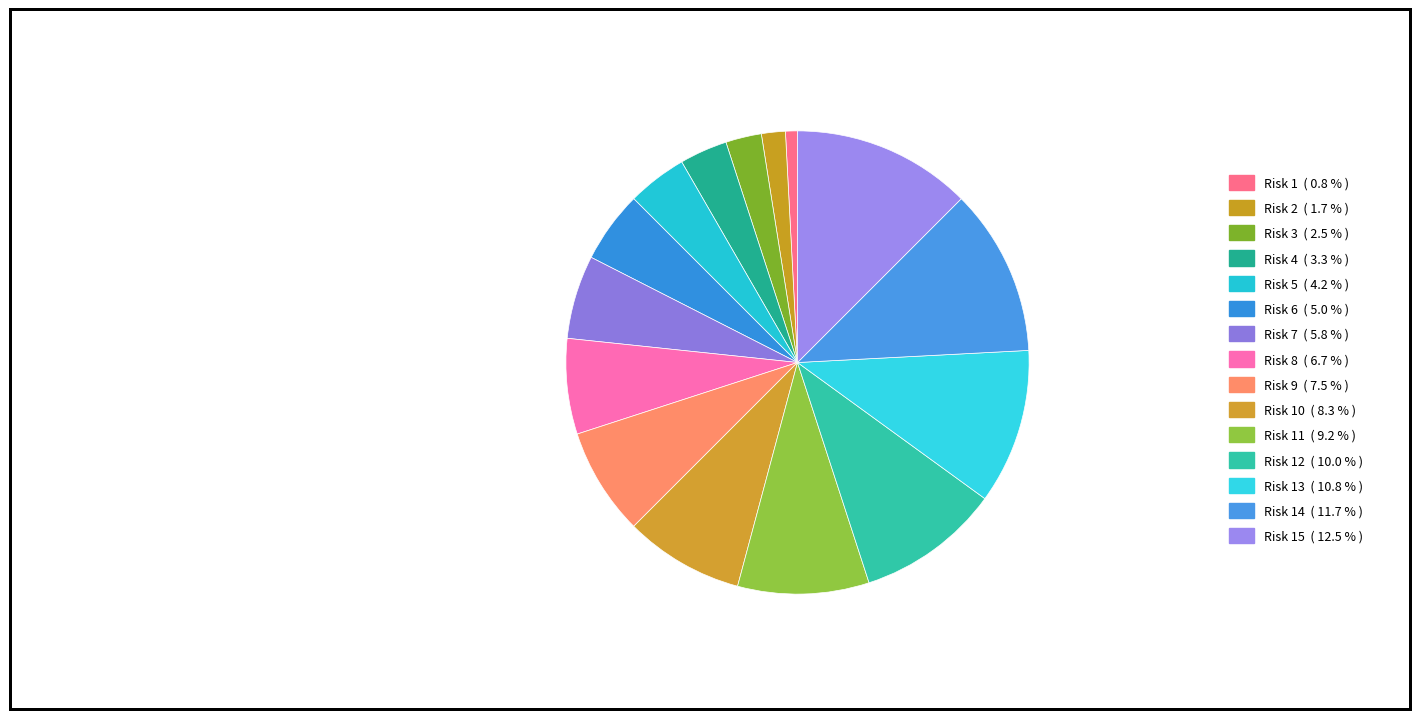

How many segments does this pie chart have?

15